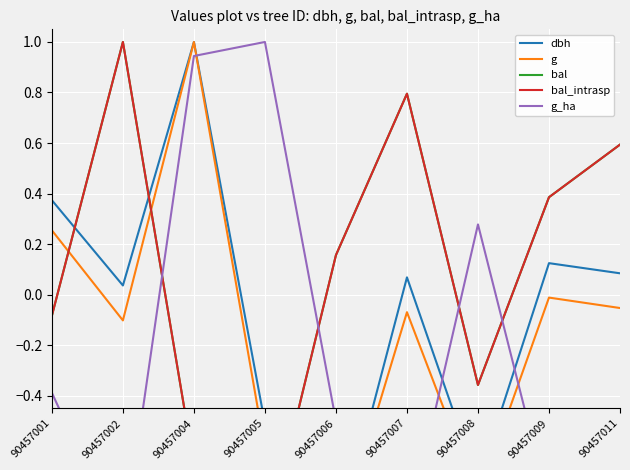

What is the average value of the g series?

-0.2